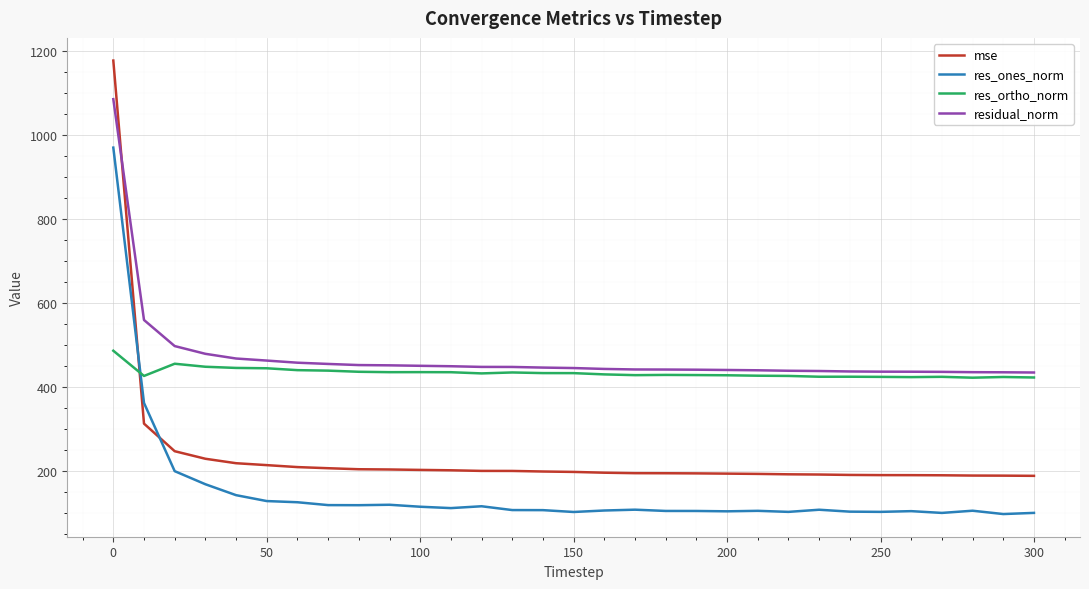

Rank the series by their maximum value, from lowest to highest.

res_ortho_norm, res_ones_norm, residual_norm, mse